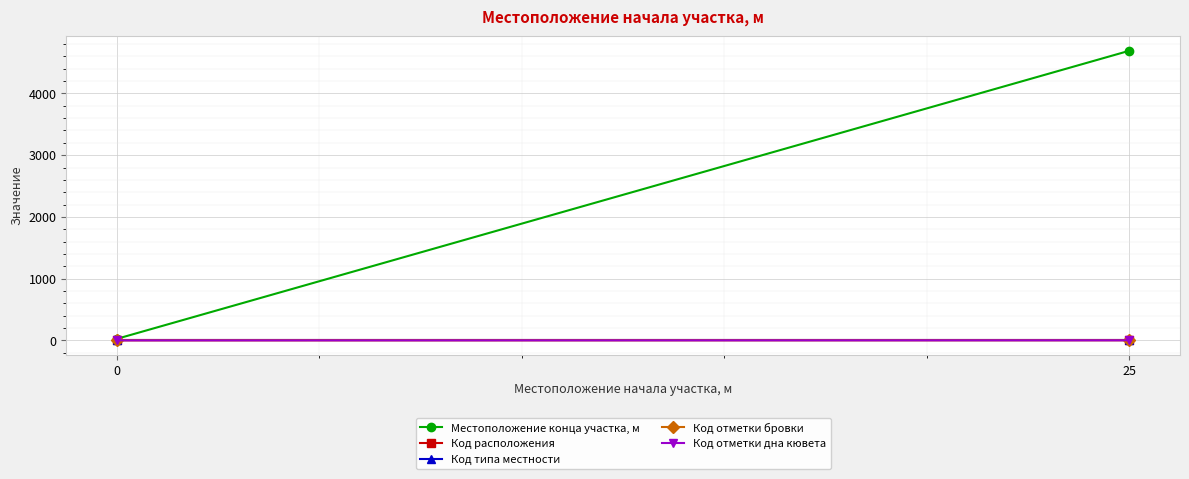

What is the difference between the maximum and minimum values in the Код отметки дна кювета series?

1